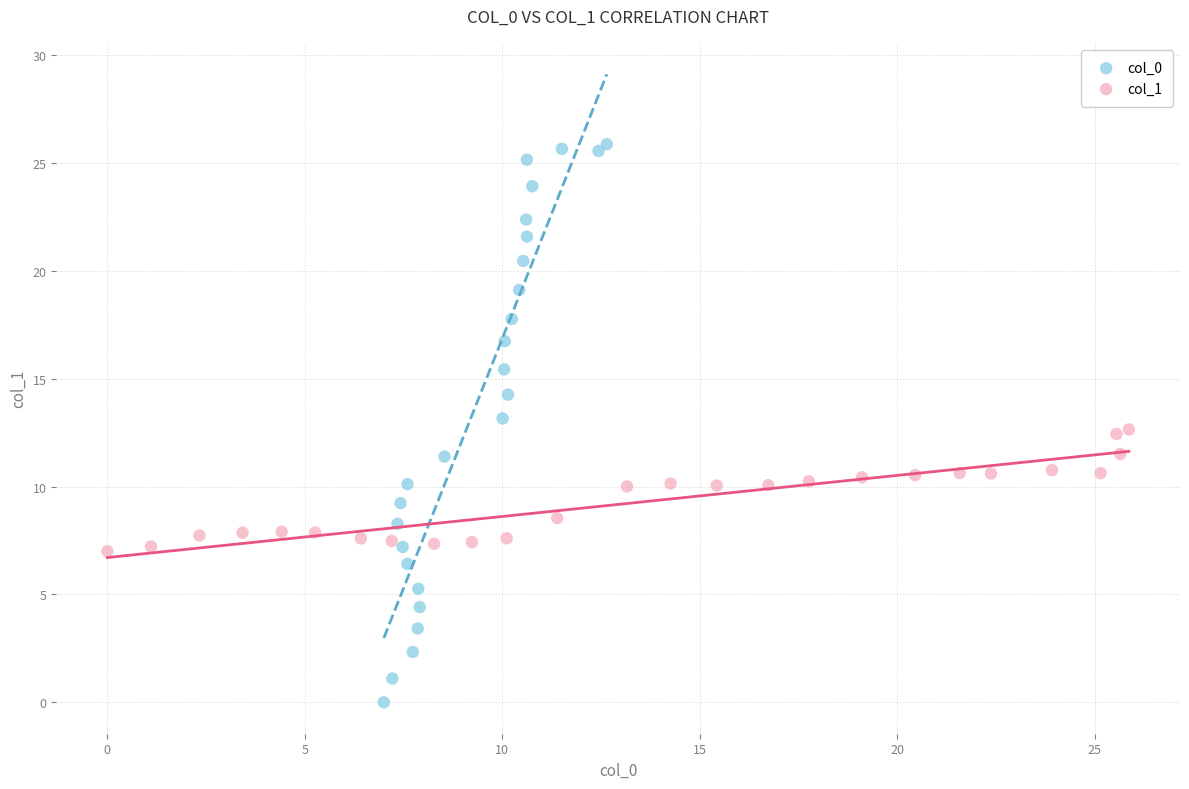

Which series has the widest spread of Y values?

col_0